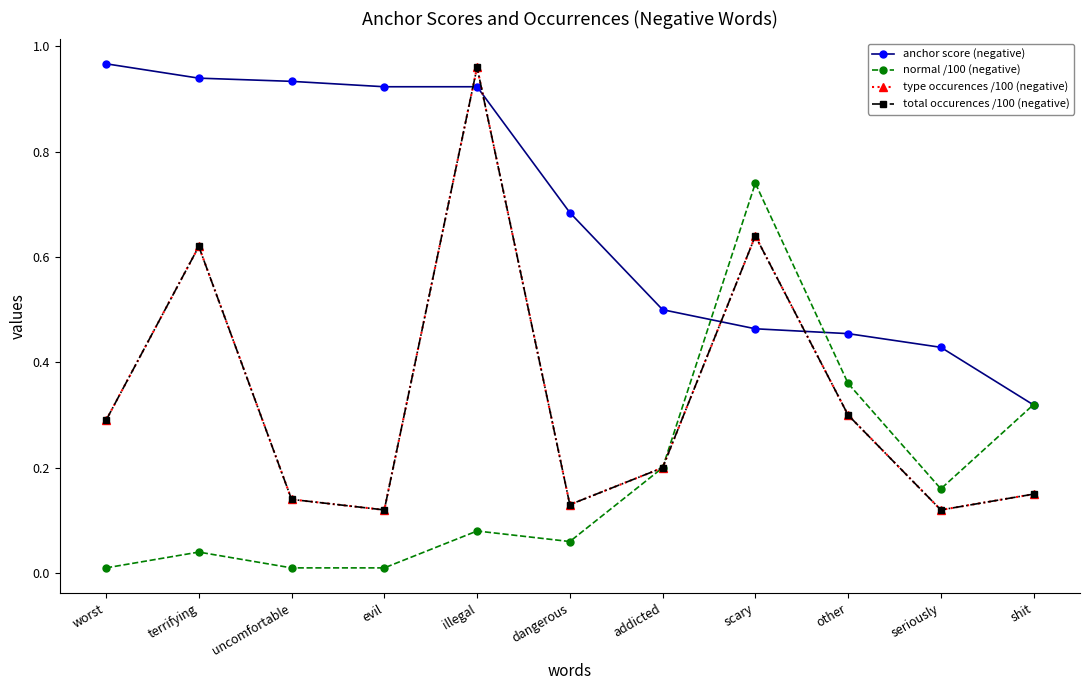

At which label is total occurences /100 (negative) closest to 0?

evil